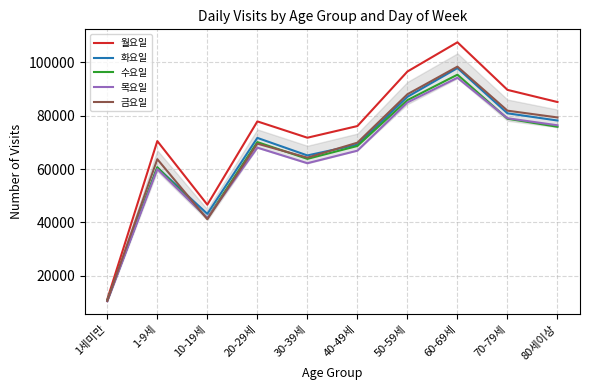

What is the sum of the 목요일 values at 80세이상 and 50-59세?

161348